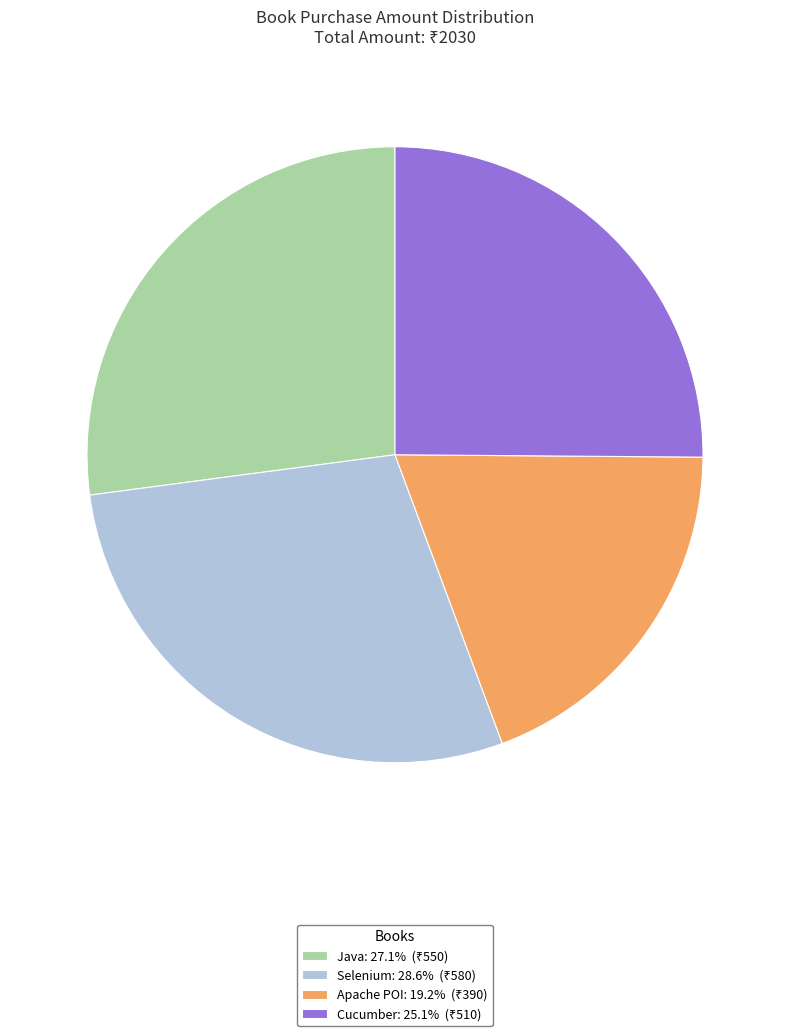

True or false: Apache POI accounts for 19% of the total.

True